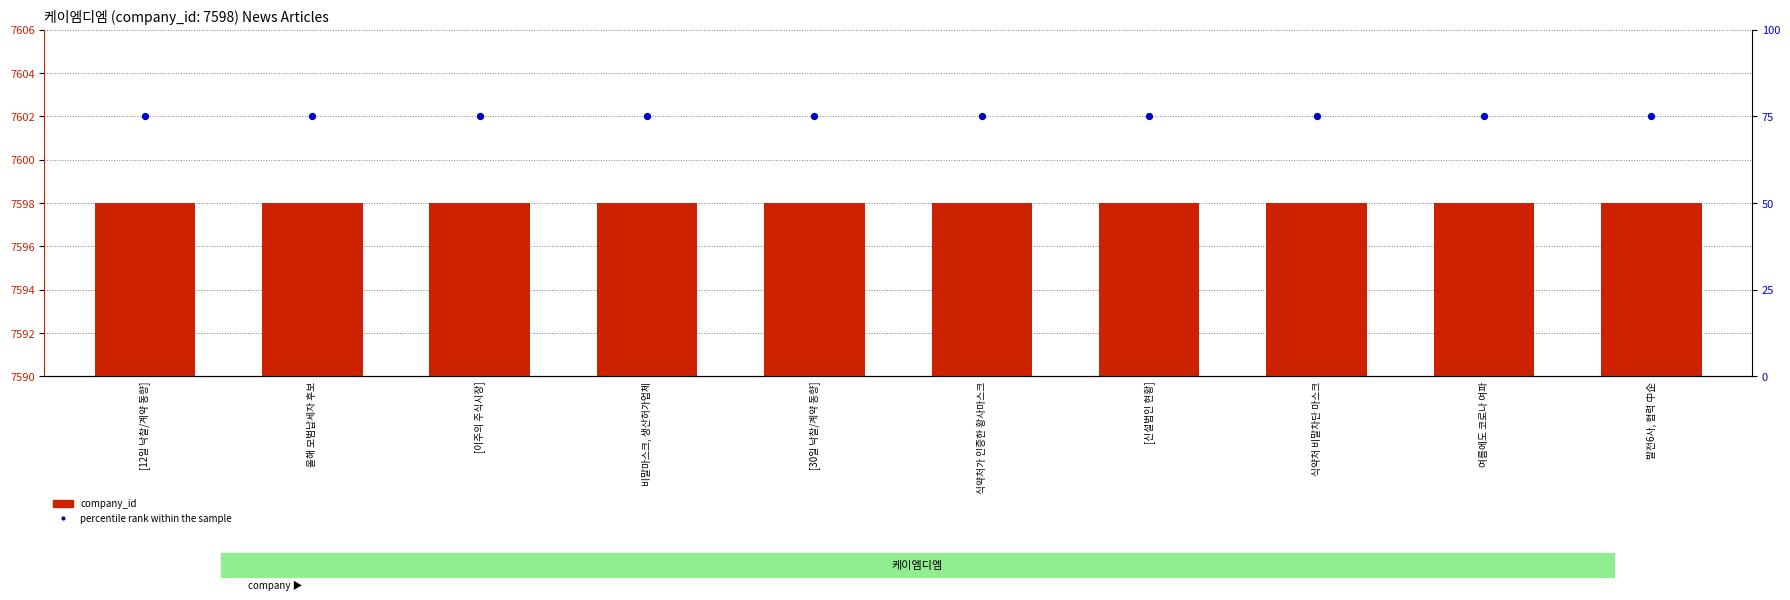

At how many categories does at least one series exceed 2911?

10